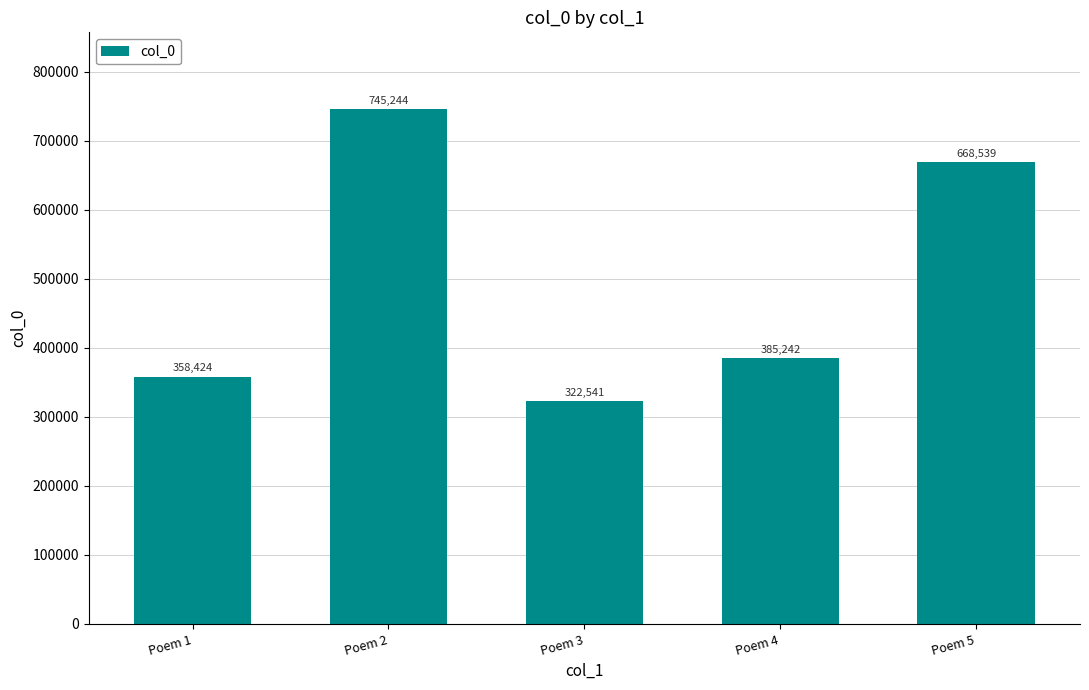

Are the bars horizontal?

No